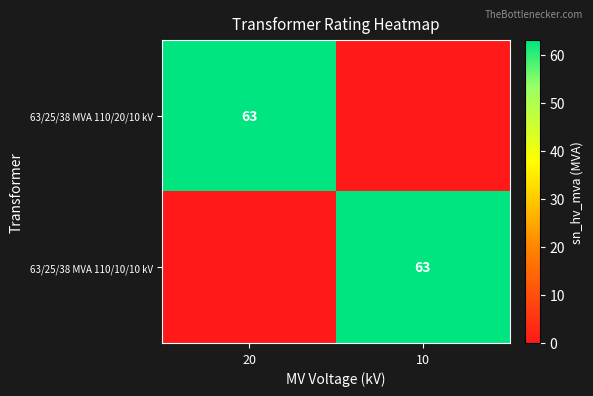

The 63/25/38 MVA 110/20/10 kV series shows 63 at 20. True or false?

True